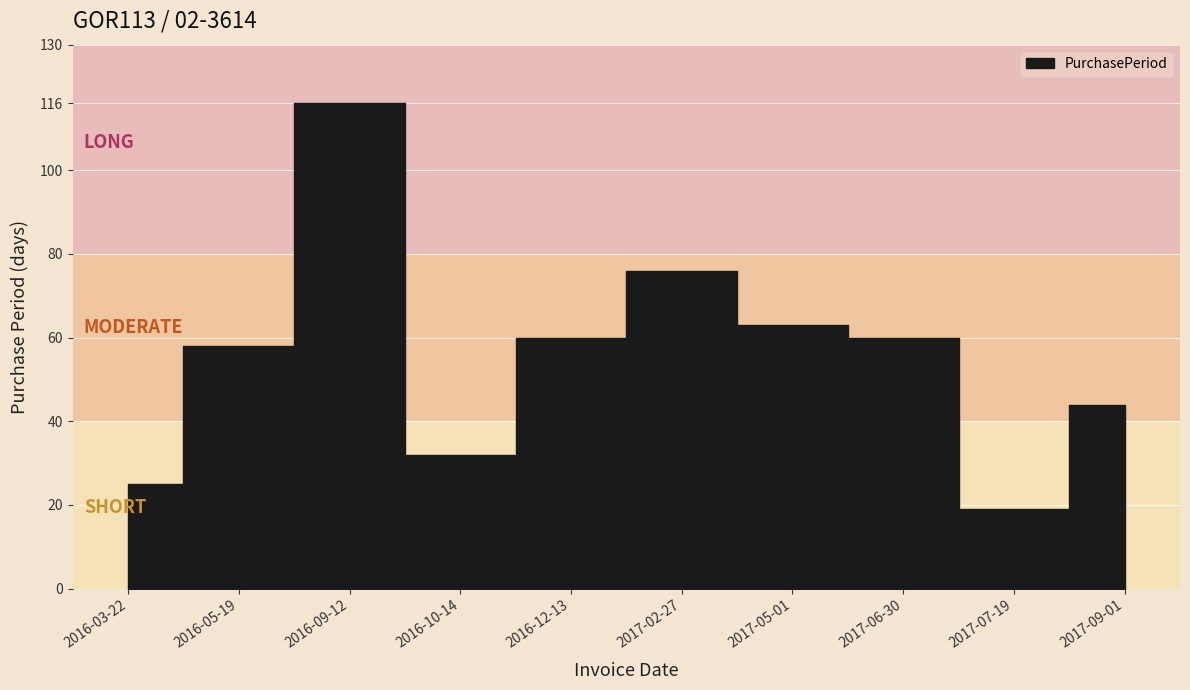

How many lines are shown in the chart?

1